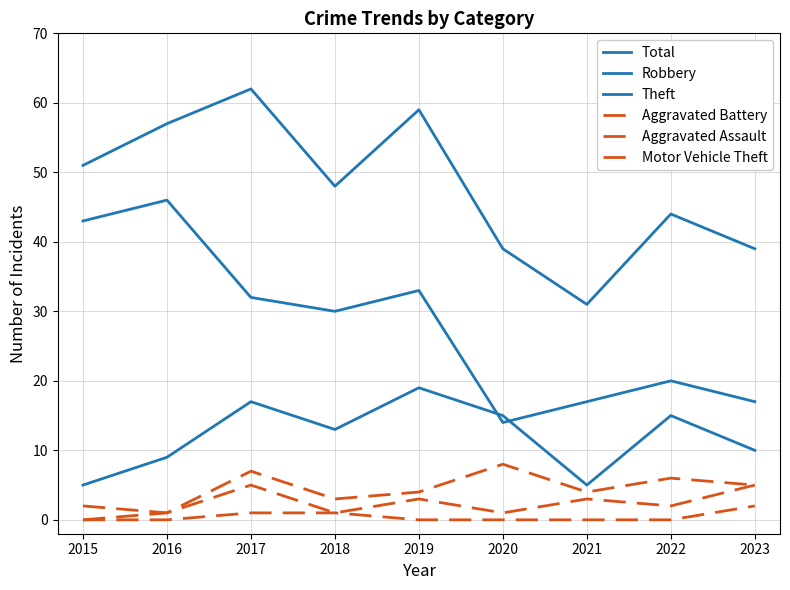

Is this an area chart (filled region under the line)?

No